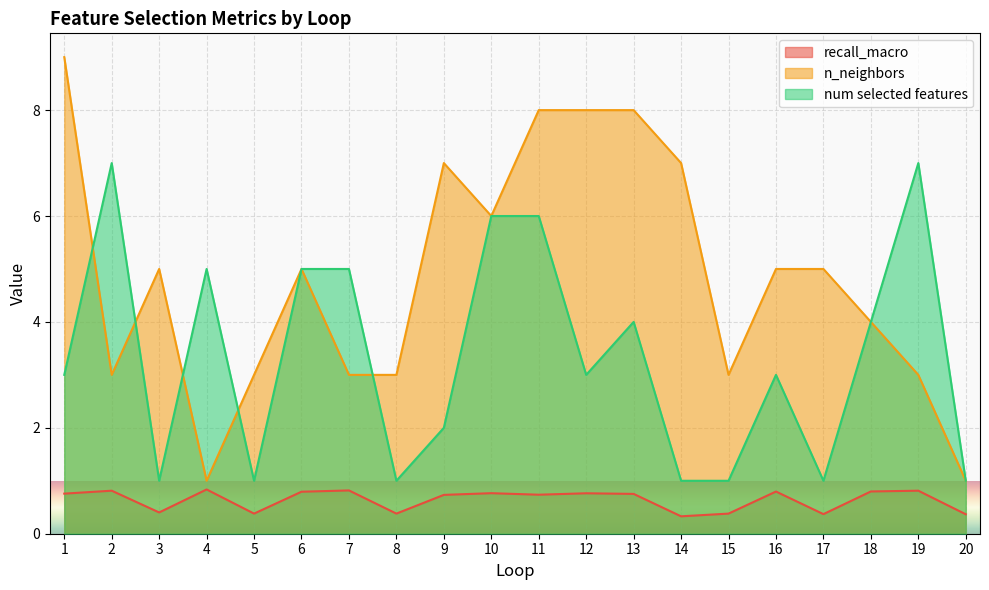

What is the value of the num selected features point at the 15th from the left?

1.0